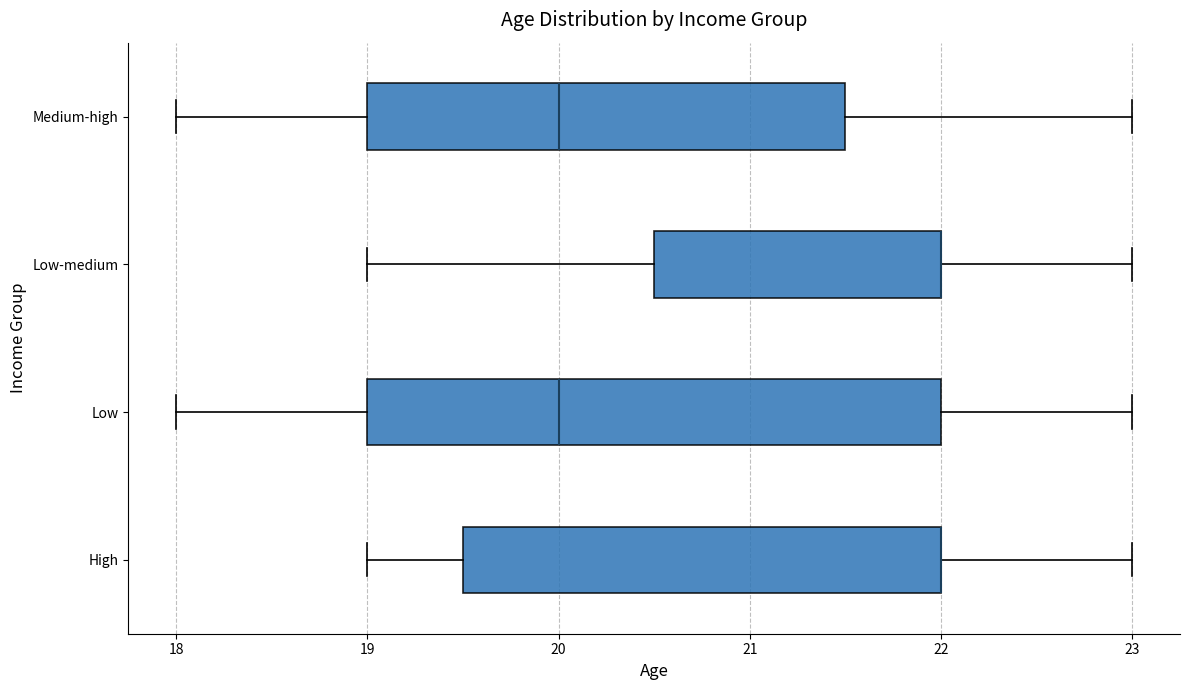

Where is the left edge of the box for Low-medium on the x-axis? The values are not printed on the chart, so give them approximately, as read against the axis.

20.5